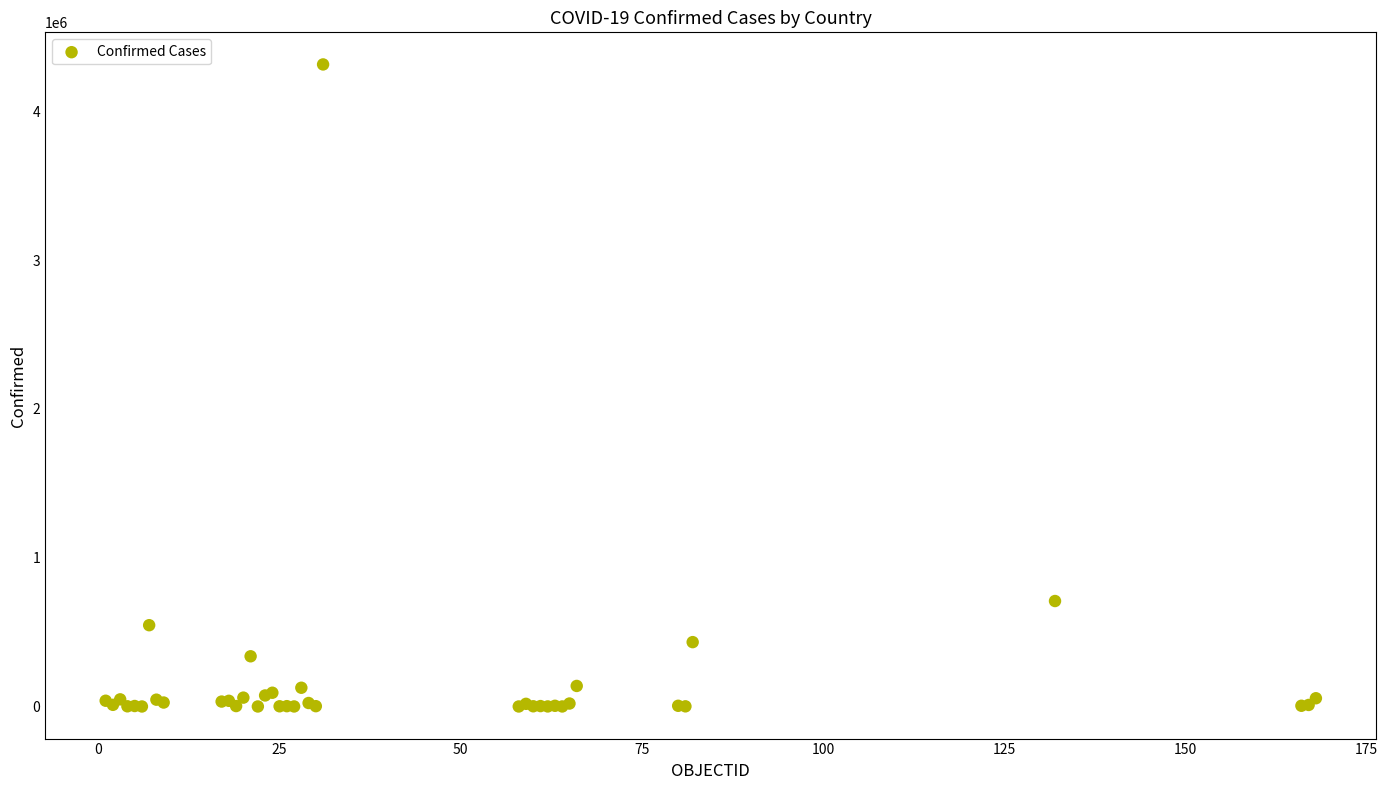

What Y value in the scatter plot is closest to 2157891?

708964